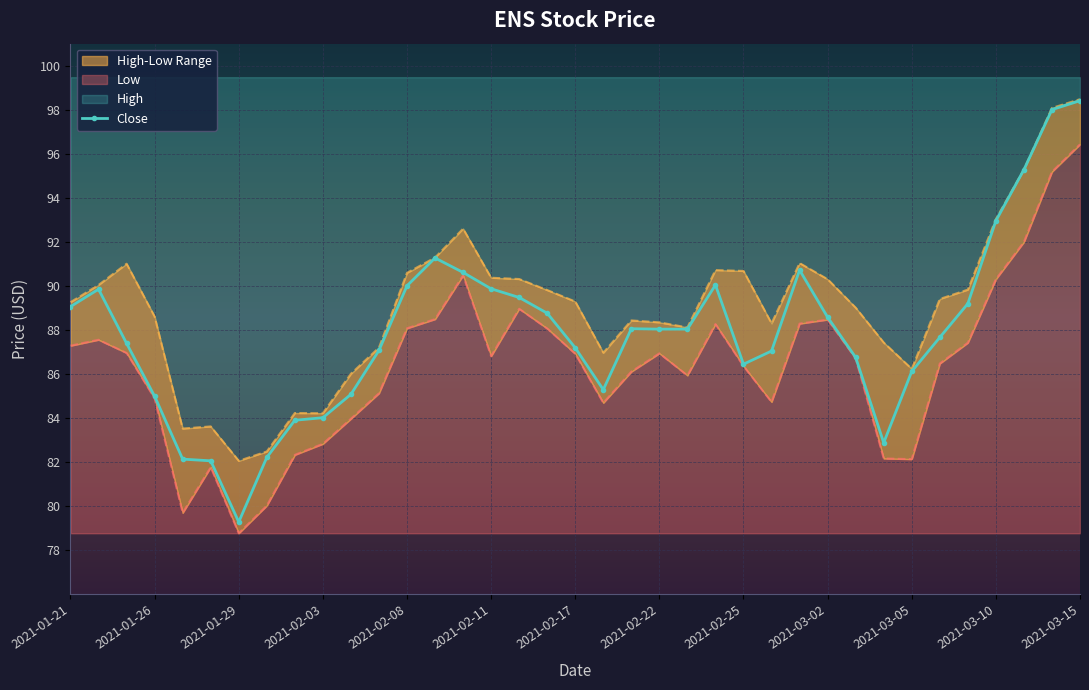

Reading right to left, what are all the values shown in this chart?

98.4	98.0	95.3	93.0	89.2	87.7	86.1	82.9	86.8	88.6	90.7	87.0	86.4	90.0	88.0	88.0	88.1	85.3	87.2	88.8	89.5	89.9	90.6	91.3	90.0	87.1	85.1	84.0	83.9	82.2	79.3	82.1	82.1	85.0	87.4	89.9	89.1